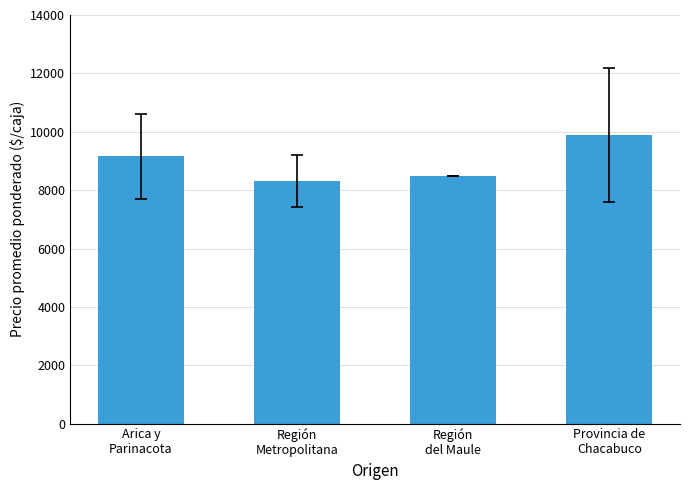

How many bars are there in total?

4